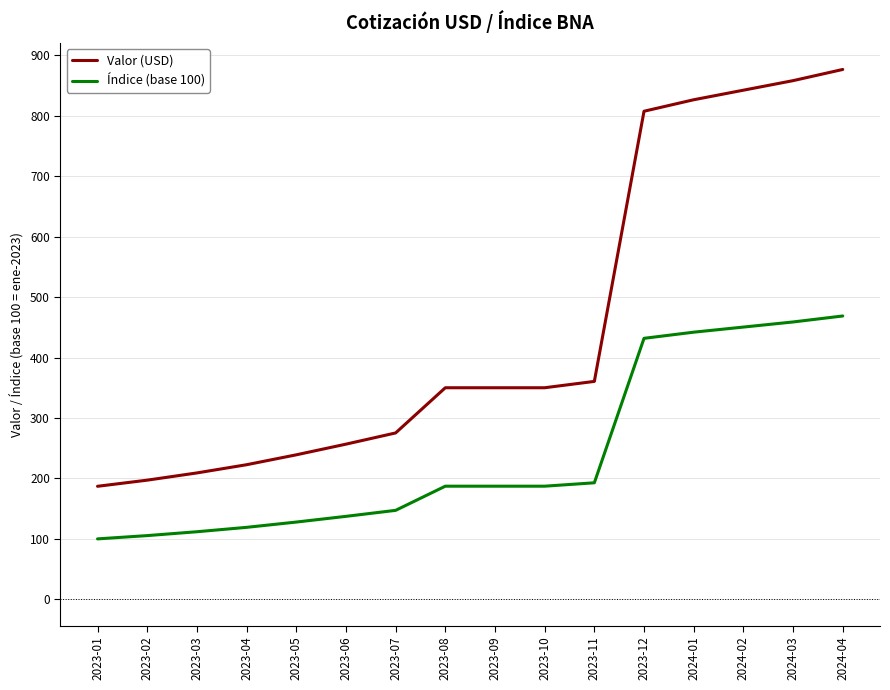

What is the spread (max minus min) of values at 2023-08?

162.8